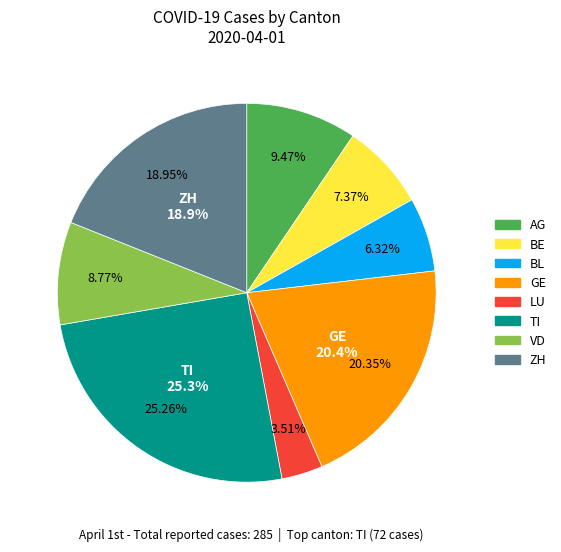

Is the sum of GE and BE greater than half?

No